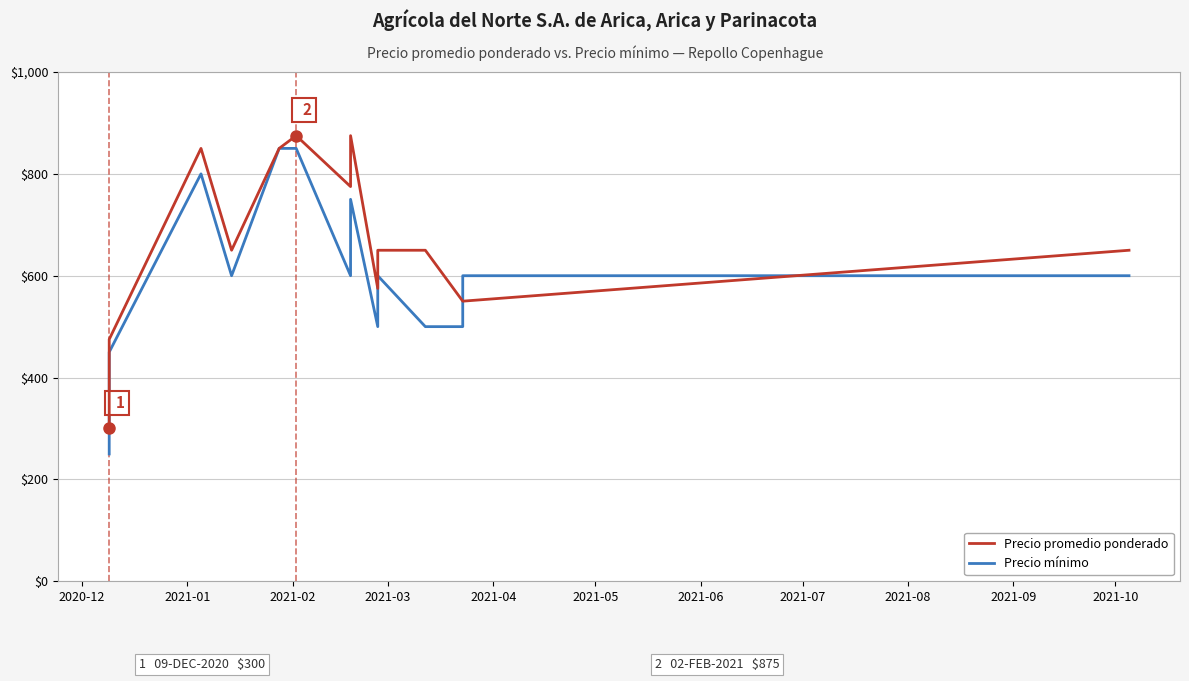

Read the Precio mínimo value at 12, to the nearest 50.

600